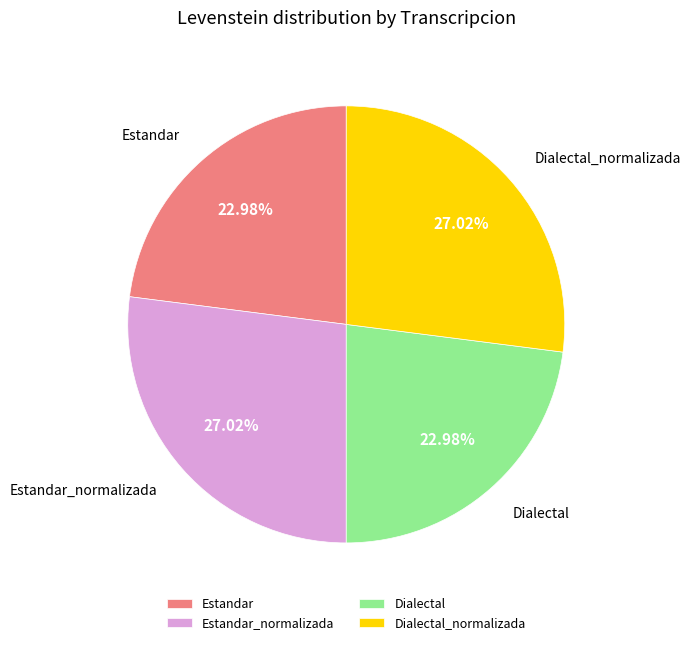

Do Dialectal and Estandar together represent more than half of the pie?

No